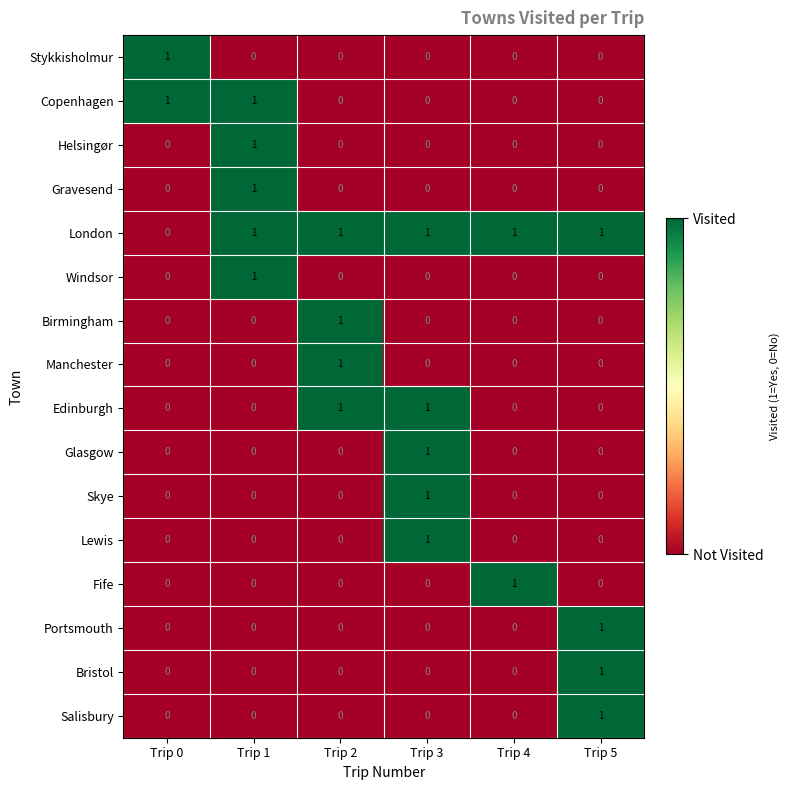

What is the greatest value displayed?

1